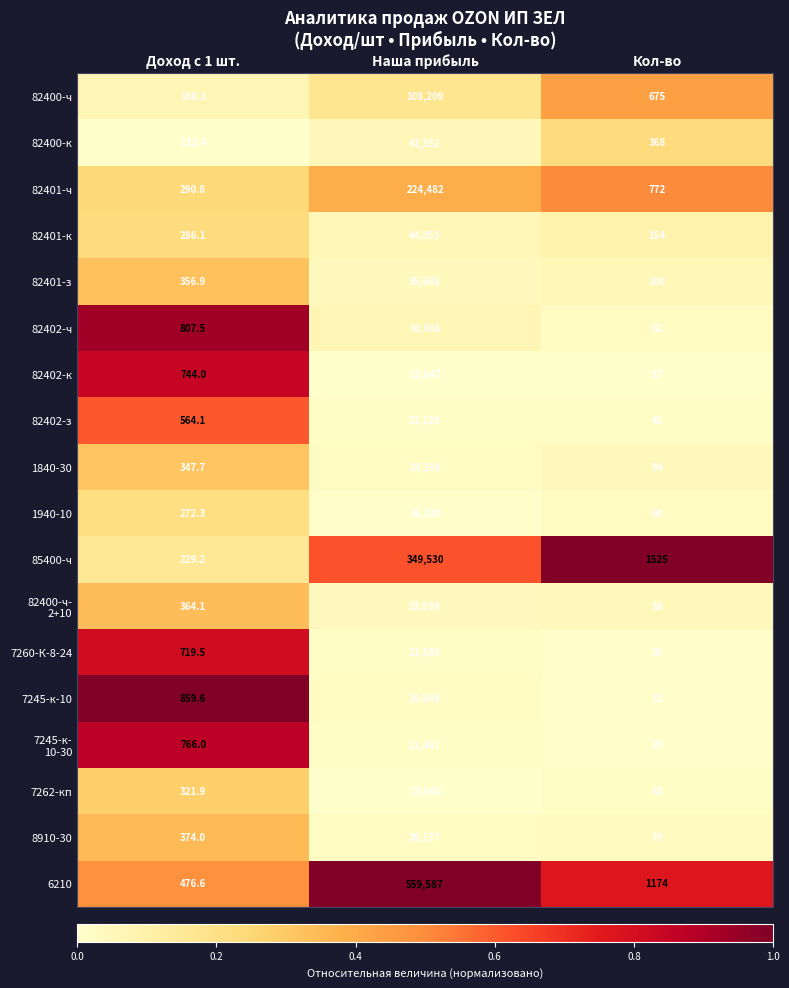

Rank the categories by 7260-К-8-24 value from highest to lowest.

Наша прибыль, Доход с 1 шт., Кол-во